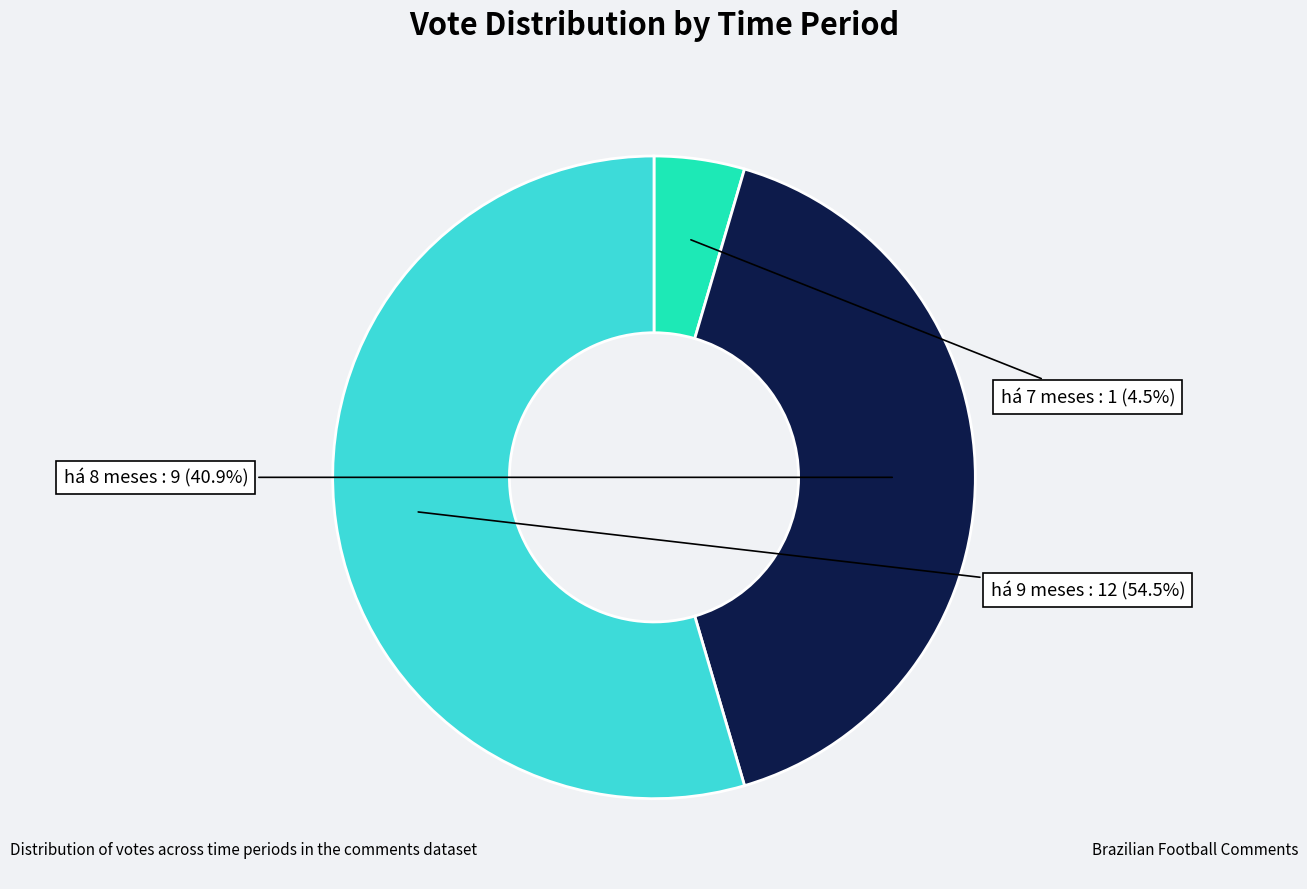

Is there any slice that represents more than half of the pie?

Yes